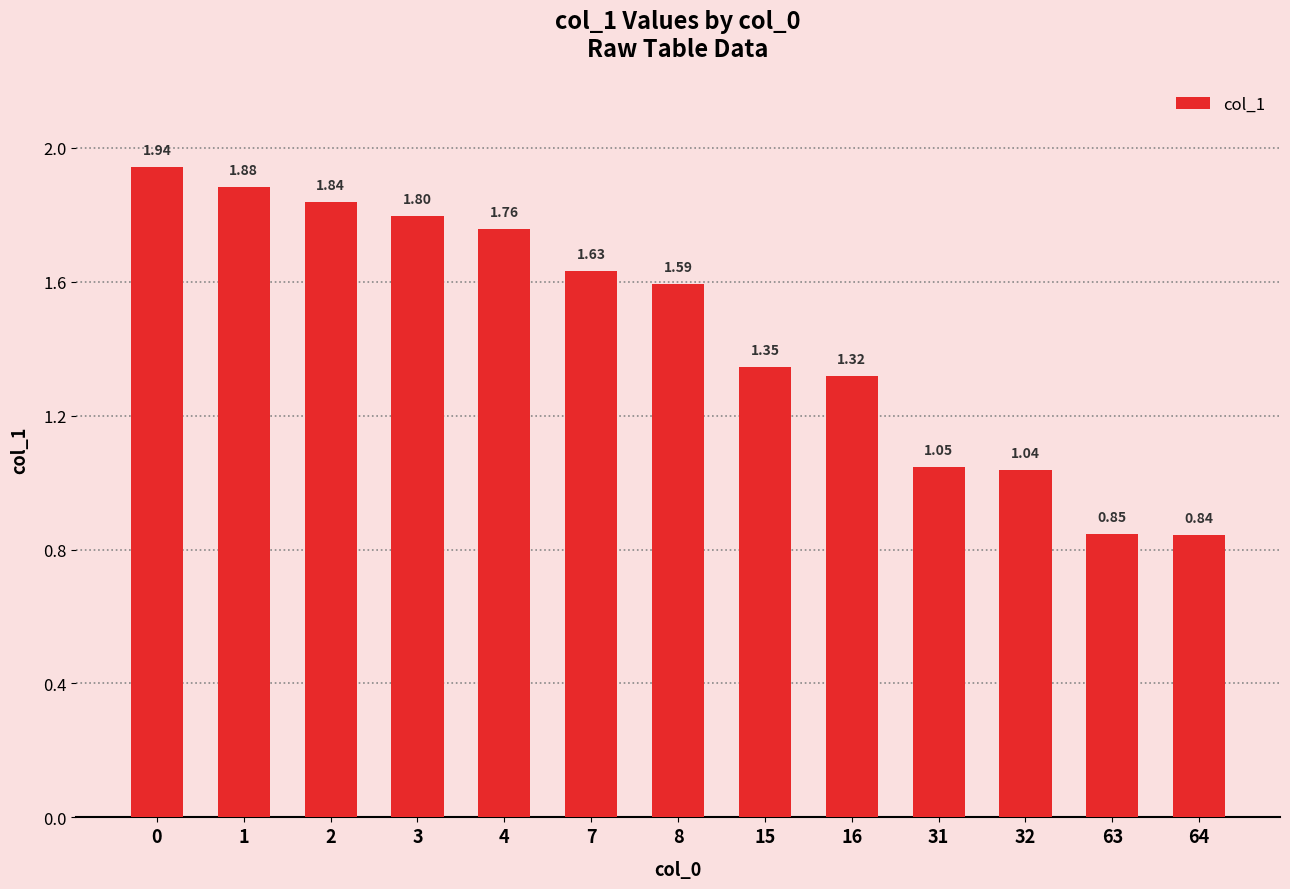

Is it true that the value at 2 is 3.2?

False